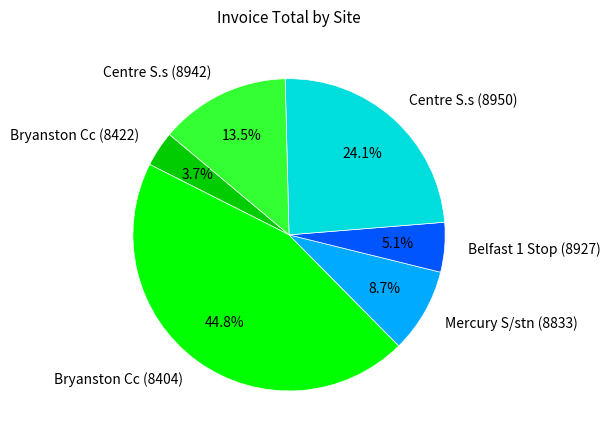

Does any single category account for the majority?

No